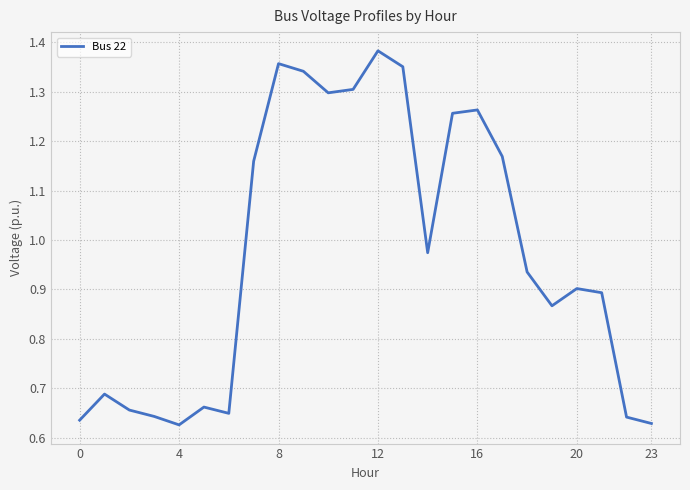

What is the label of the 21st point from the left?

20